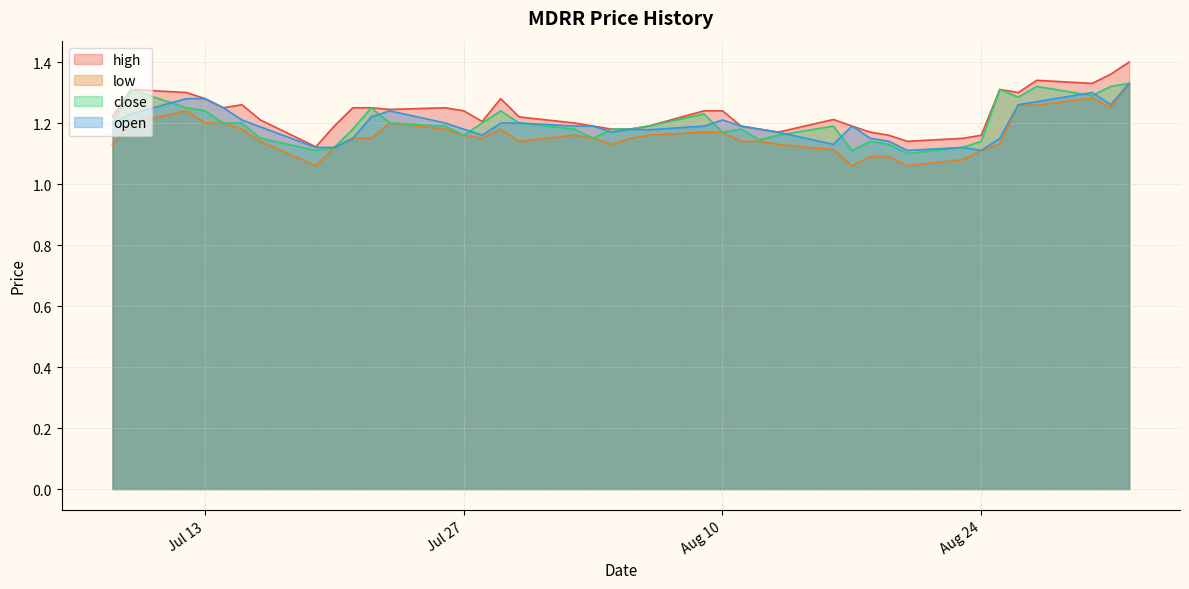

The low series shows 1.1 at 2021-08-23. True or false?

True